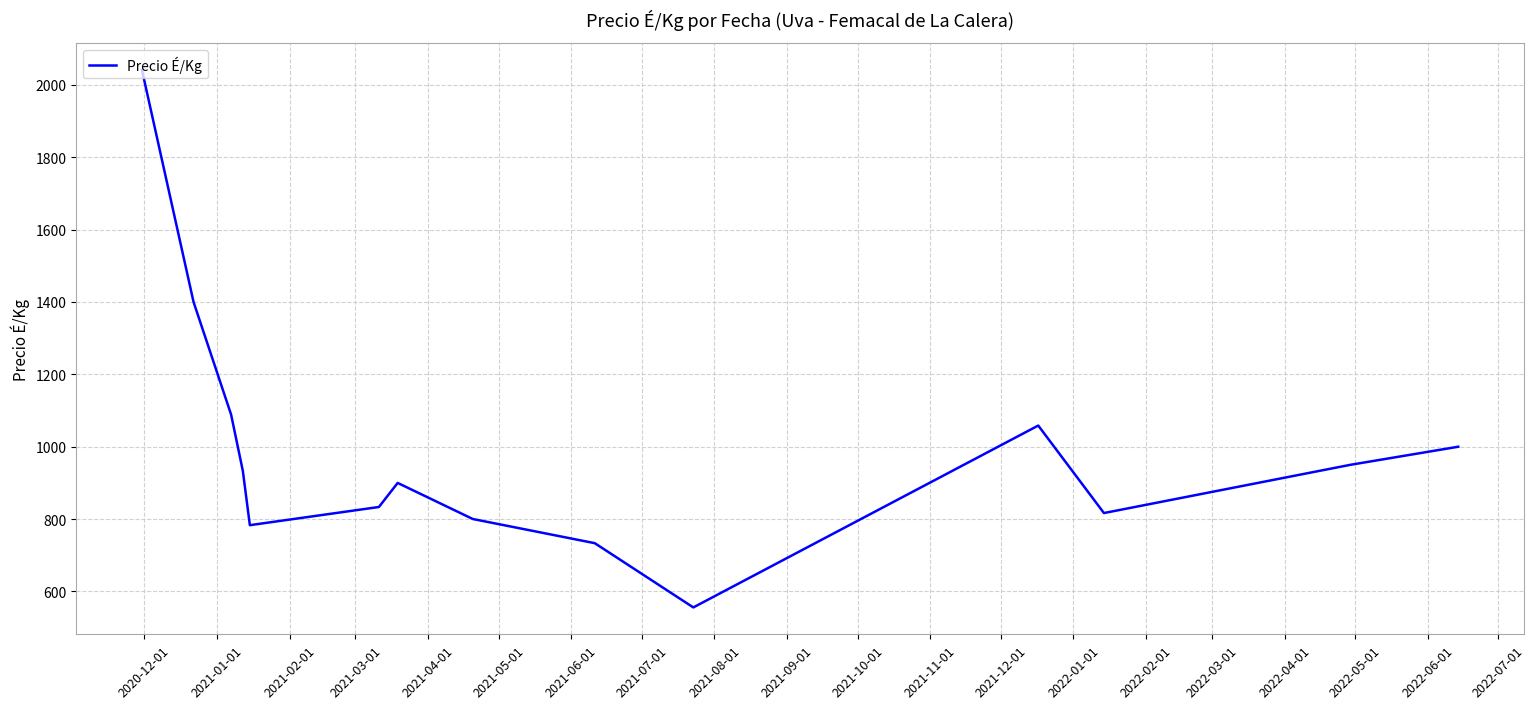

What is the difference between the maximum and minimum values?

1485.5